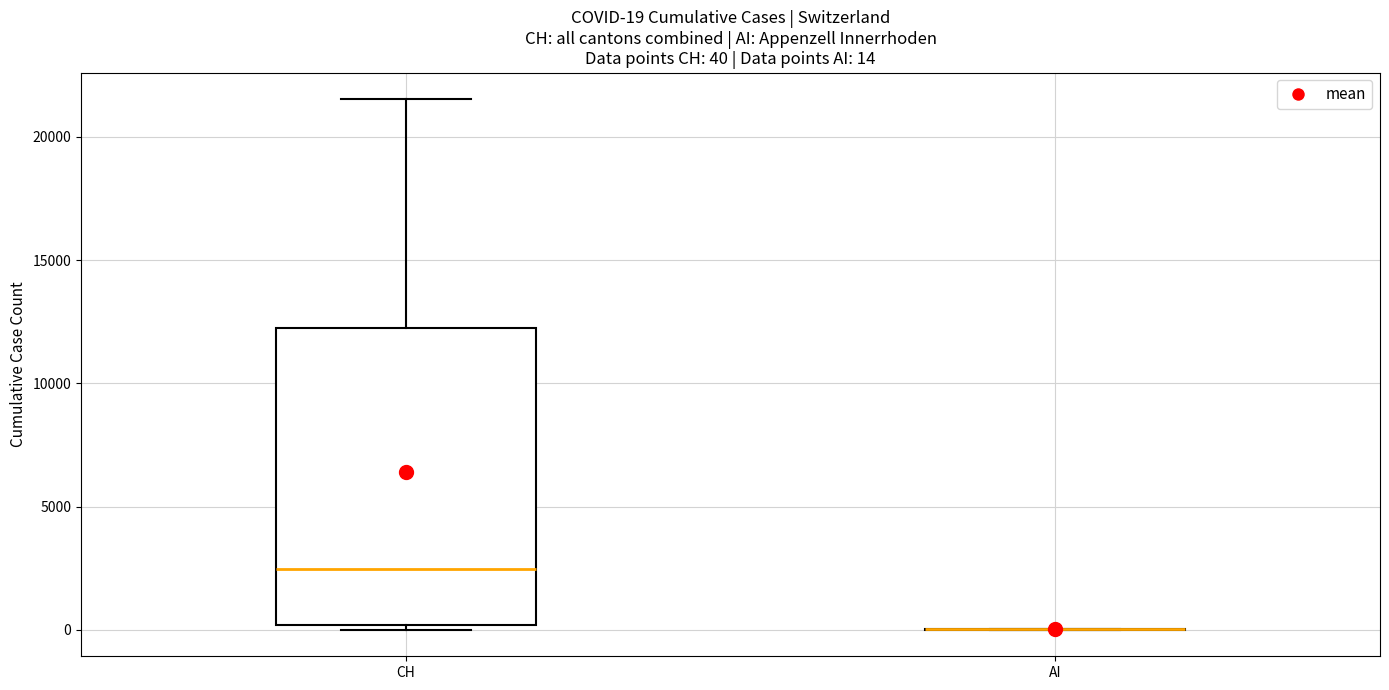

Which box is the tallest, from its lower edge to its upper edge?

CH